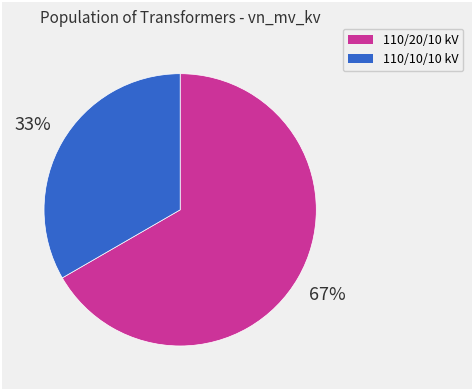

How many segments does this pie chart have?

2